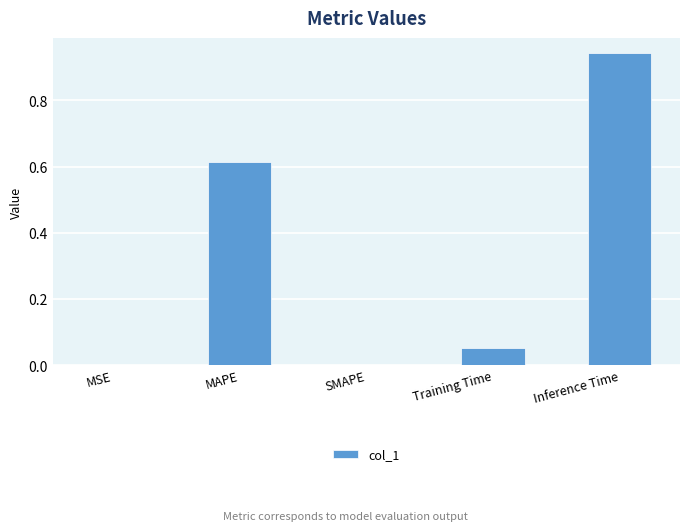

True or false: the data shows 0.0 at MSE.

True